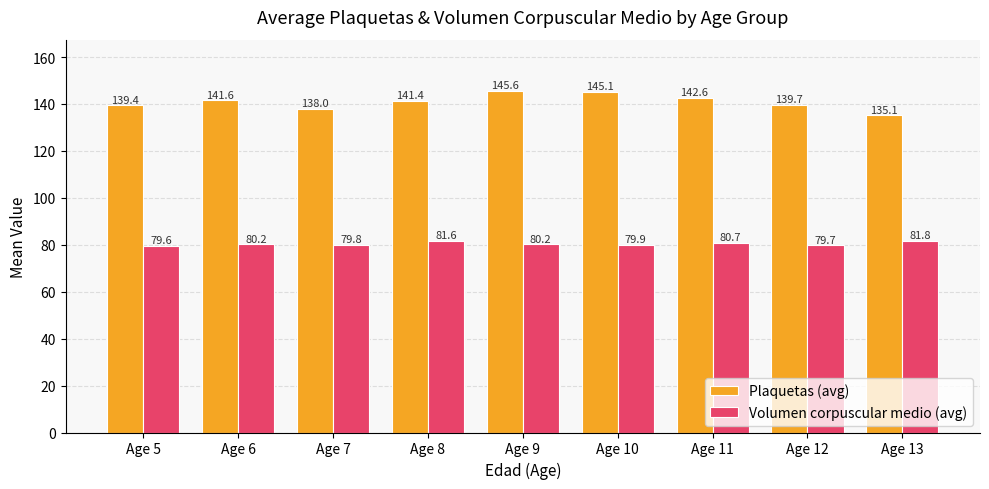

The value of Volumen corpuscular medio (avg) at Age 11 is 105.2. True or false?

False